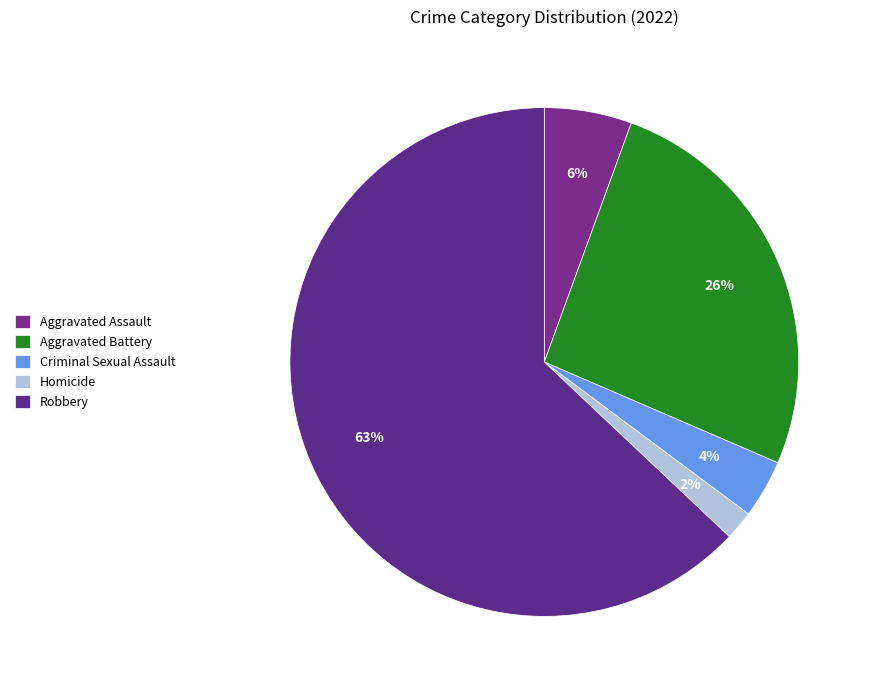

Is it true that Homicide is 1% of the pie?

False